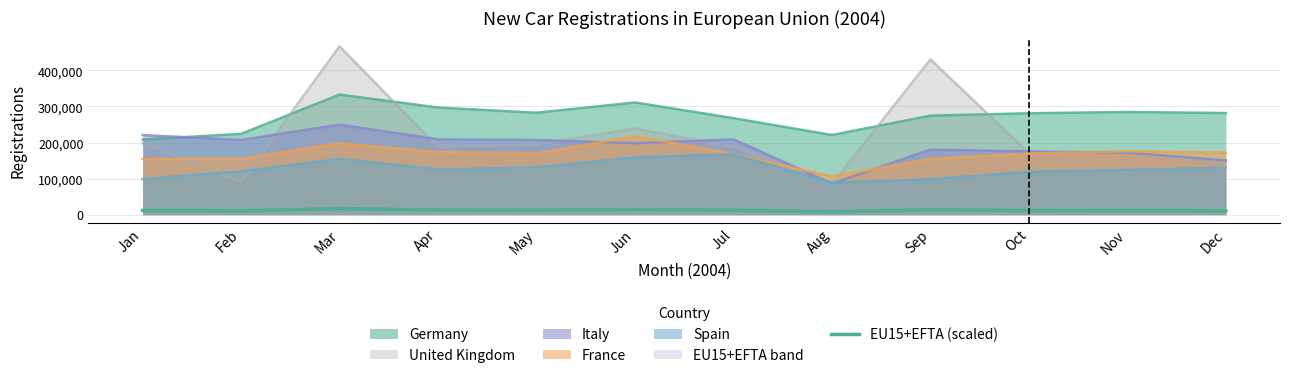

Where is the first local minimum?

Feb